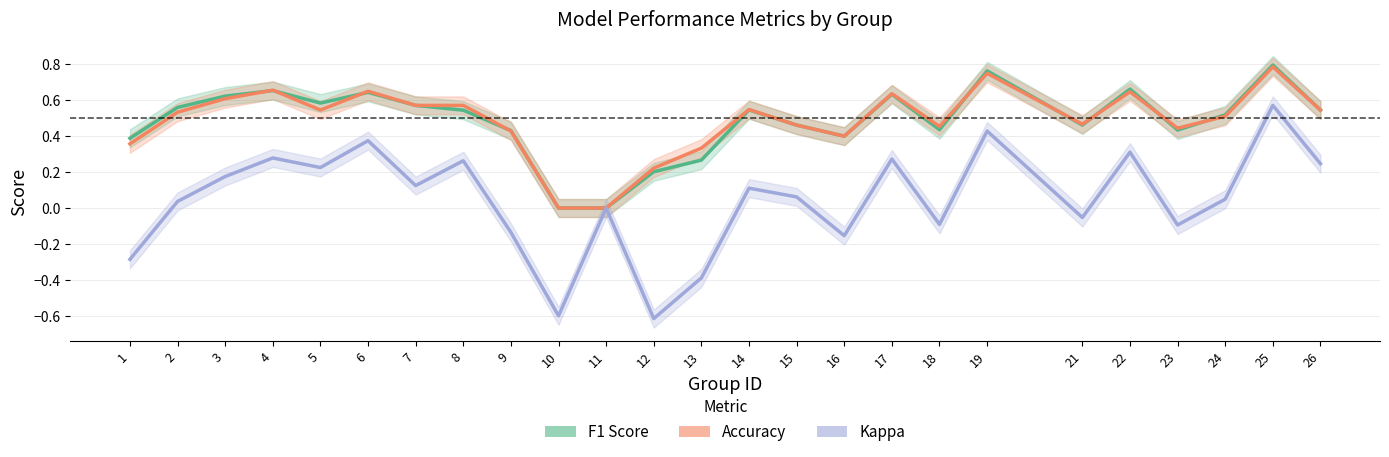

How many lines are shown in the chart?

3